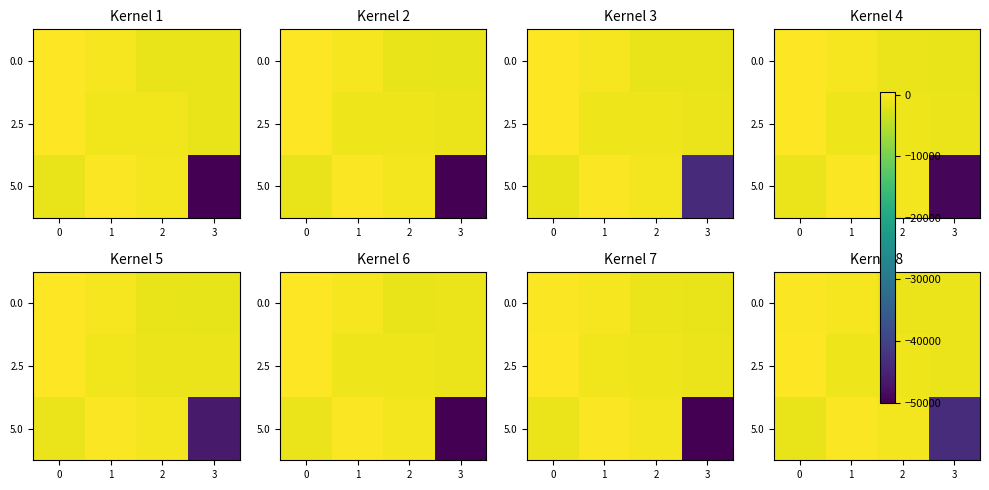

True or false: row_1 has a value of -1082.3 at 3.

True